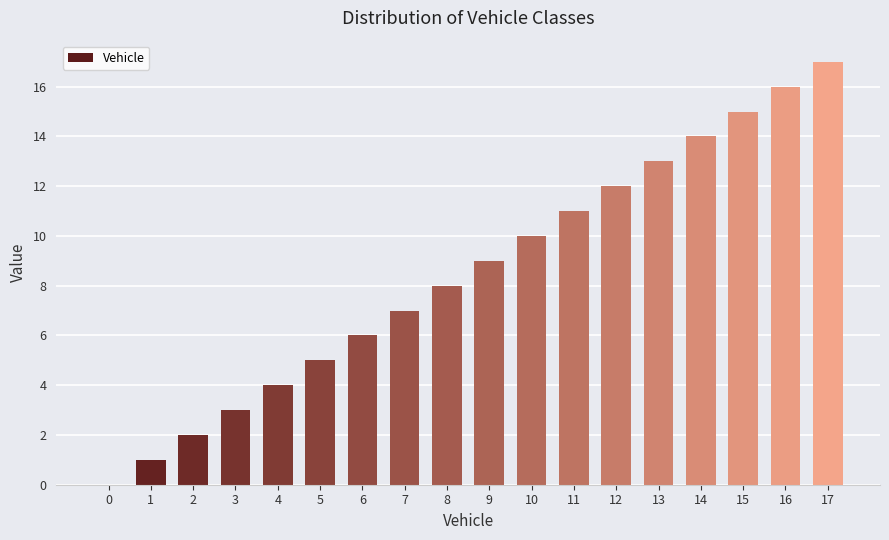

Approximately how many times larger is the value at 15 compared to 9?

1.7